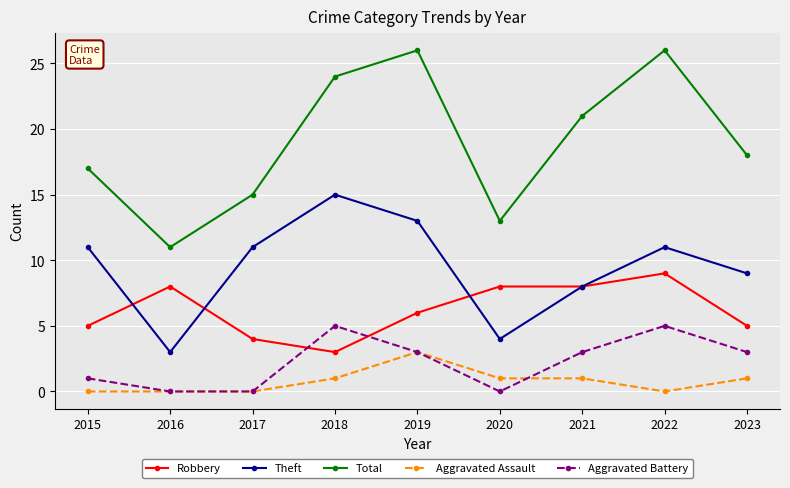

Count the number of data series in this chart.

5